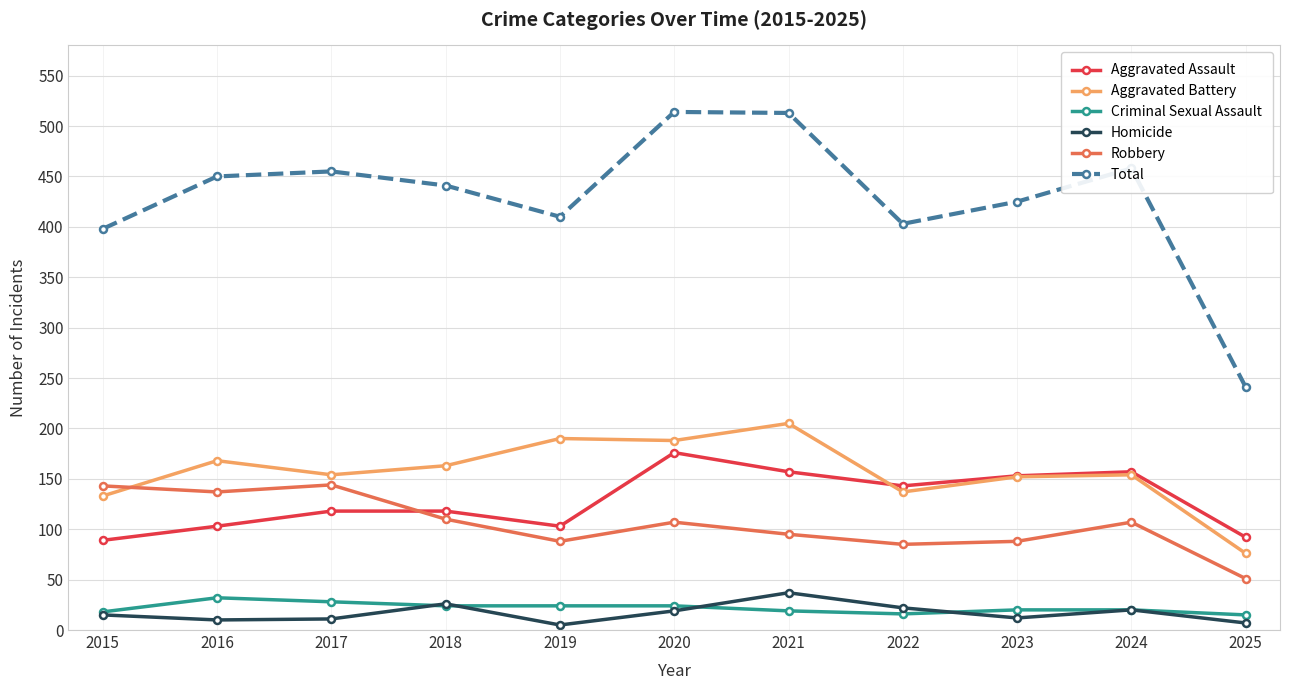

Which series changed the most between 2018 and 2020?

Total